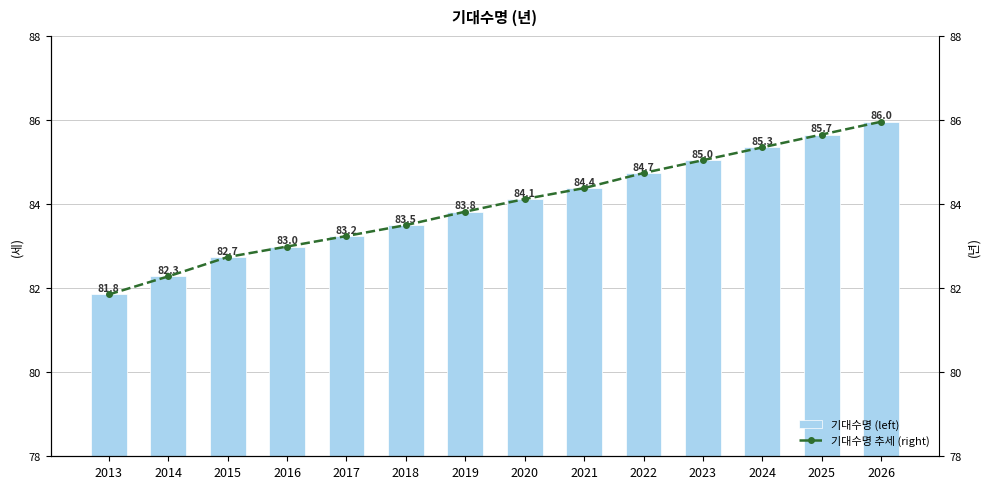

At how many categories does at least one series exceed 81?

14